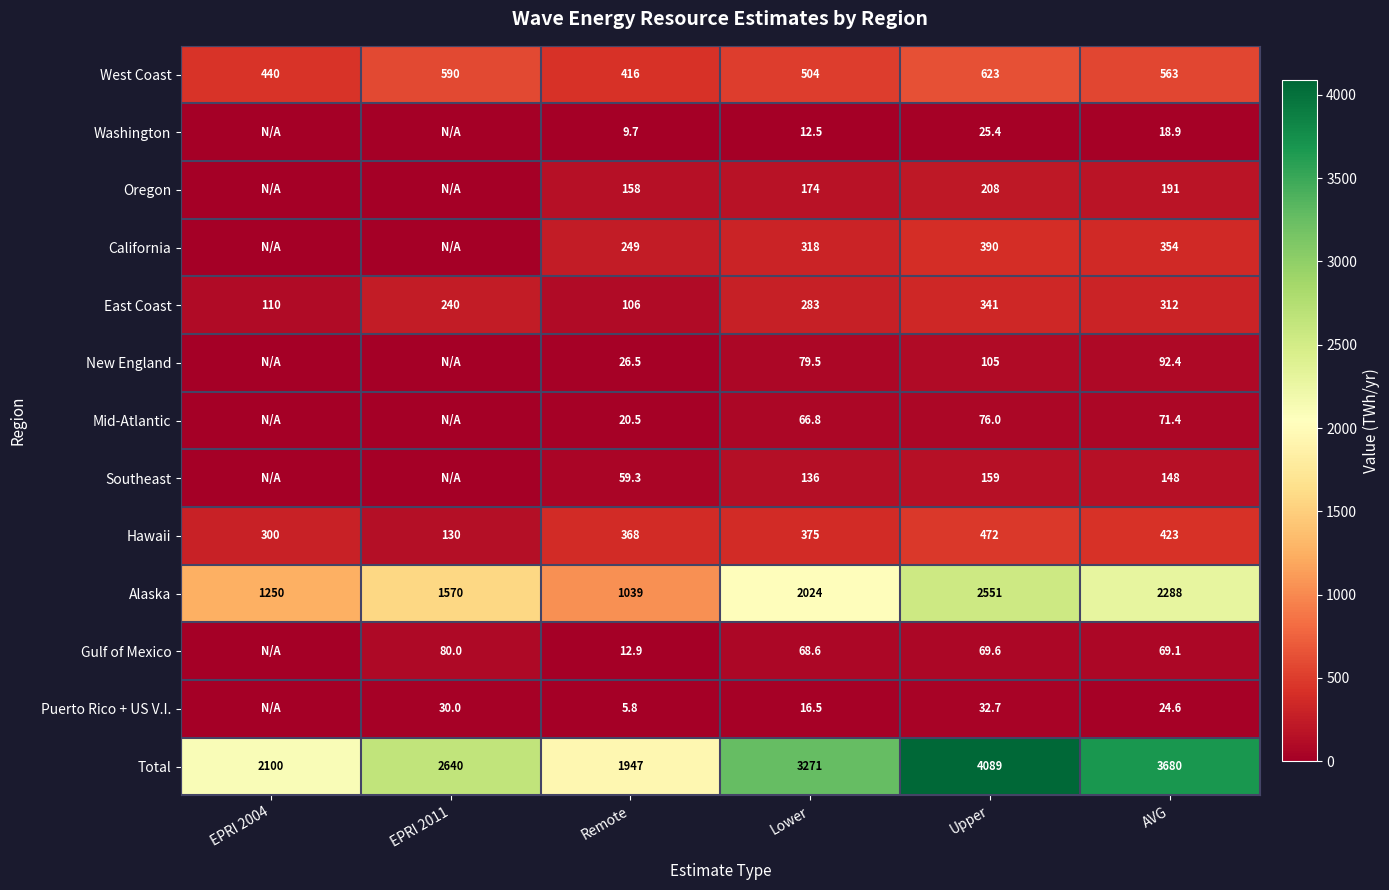

At AVG, list the series in order from smallest to largest.

Washington, Puerto Rico + US V.I., Gulf of Mexico, Mid-Atlantic, New England, Southeast, Oregon, East Coast, California, Hawaii, West Coast, Alaska, Total